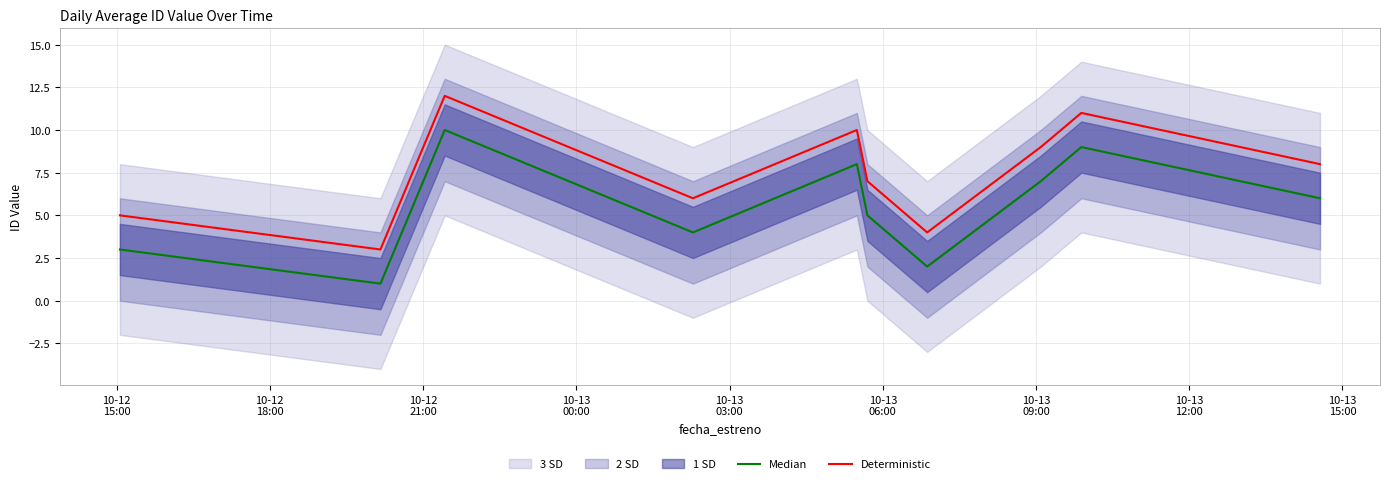

In Deterministic, how many points are higher than both neighbors (excluding endpoints)?

3